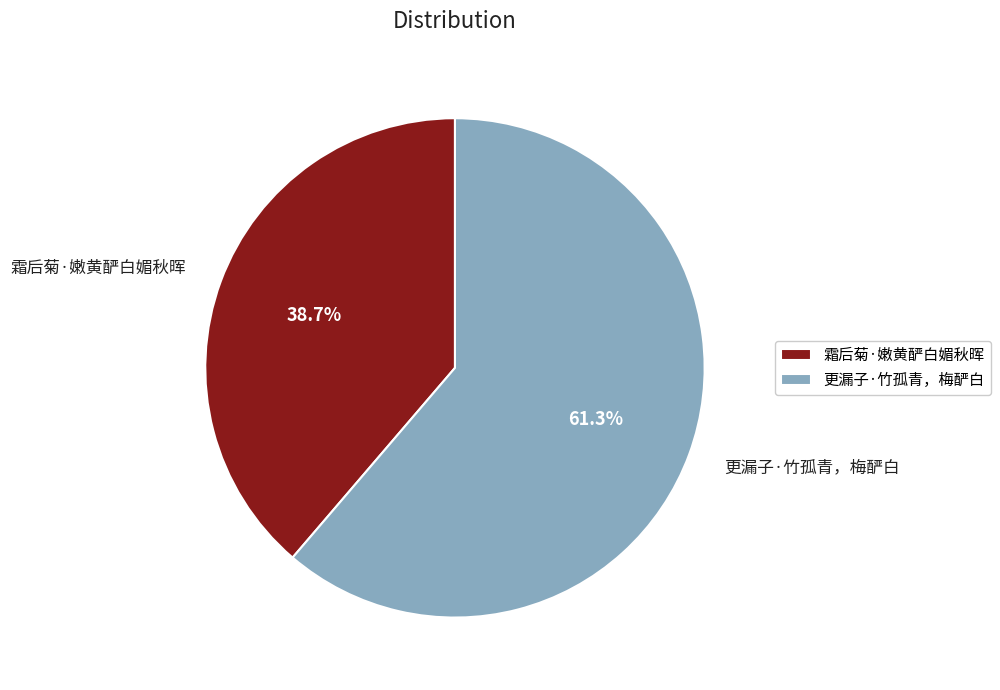

True or false: 霜后菊·嫩黄酽白媚秋晖 accounts for 44% of the total.

False